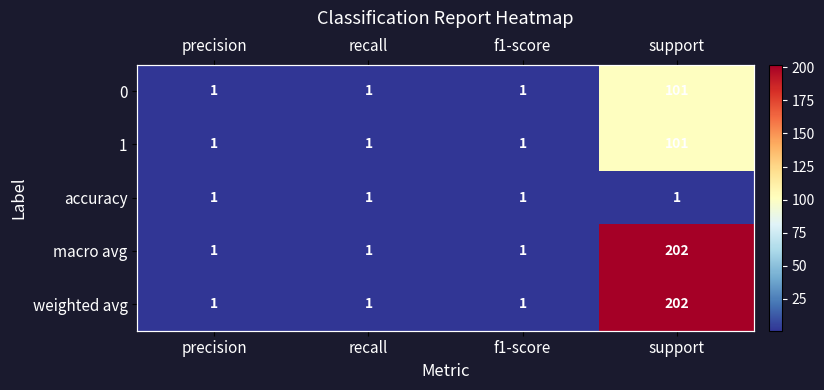

At recall, list the series in order from largest to smallest.

0, 1, accuracy, macro avg, weighted avg